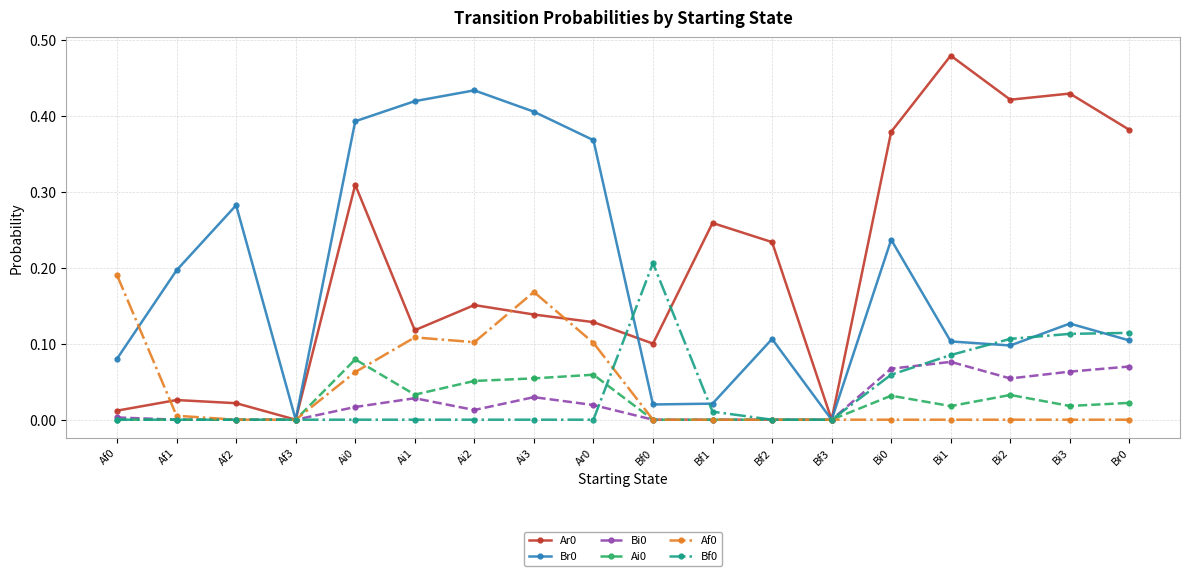

Is it true that Ai0 equals 0.0 at Af3?

True